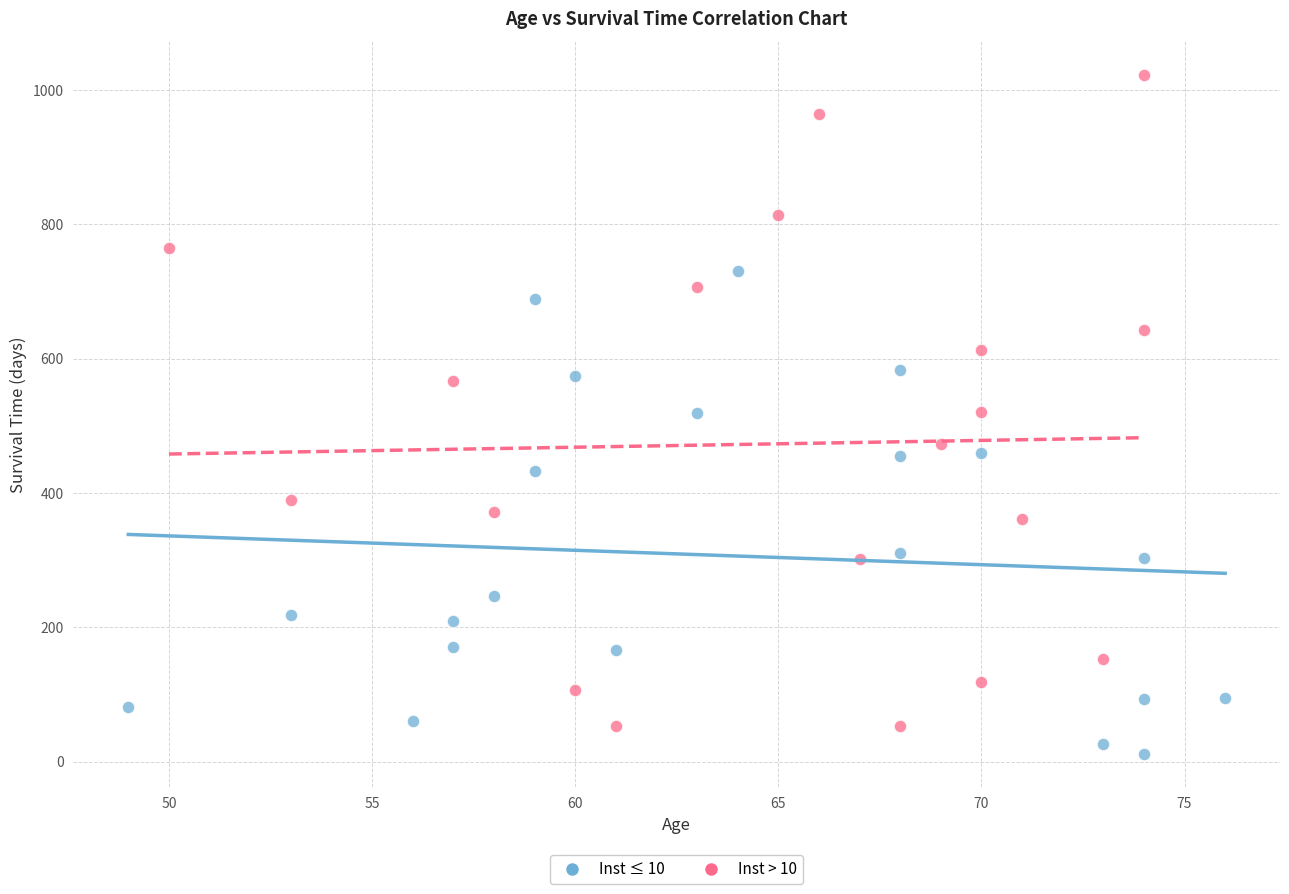

Which series has the largest Y range (max minus min)?

Inst > 10